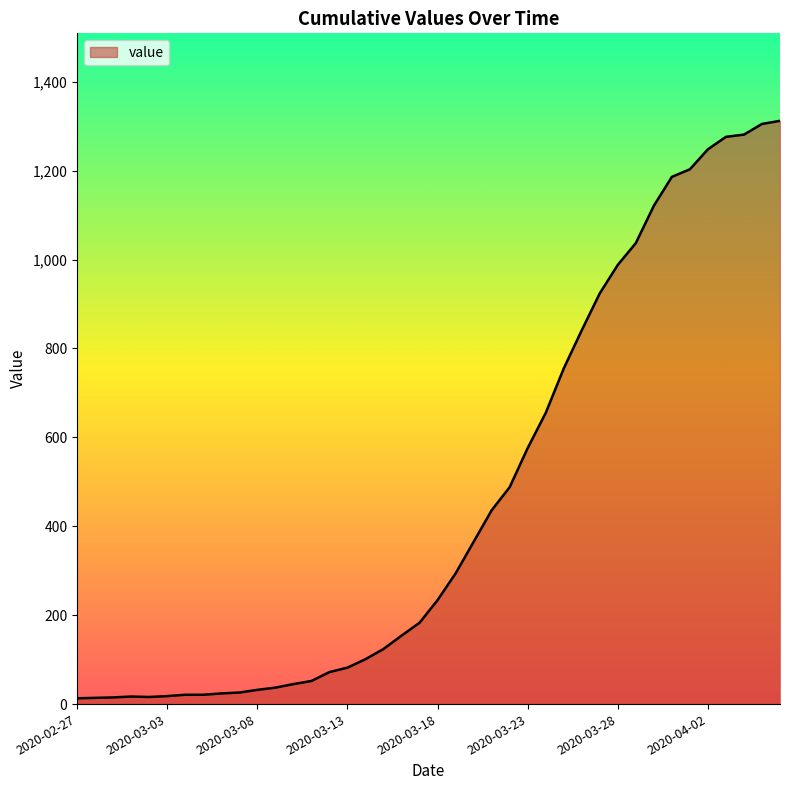

What is the greatest value displayed?

1312